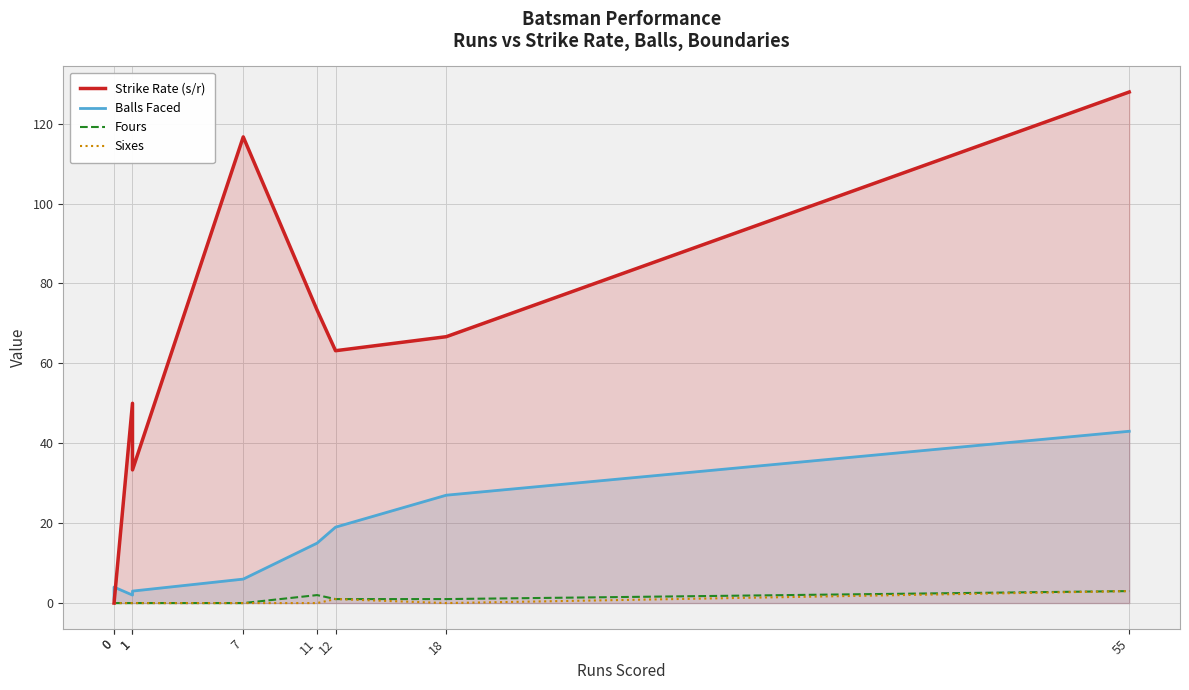

At how many categories does at least one series exceed 63?

5